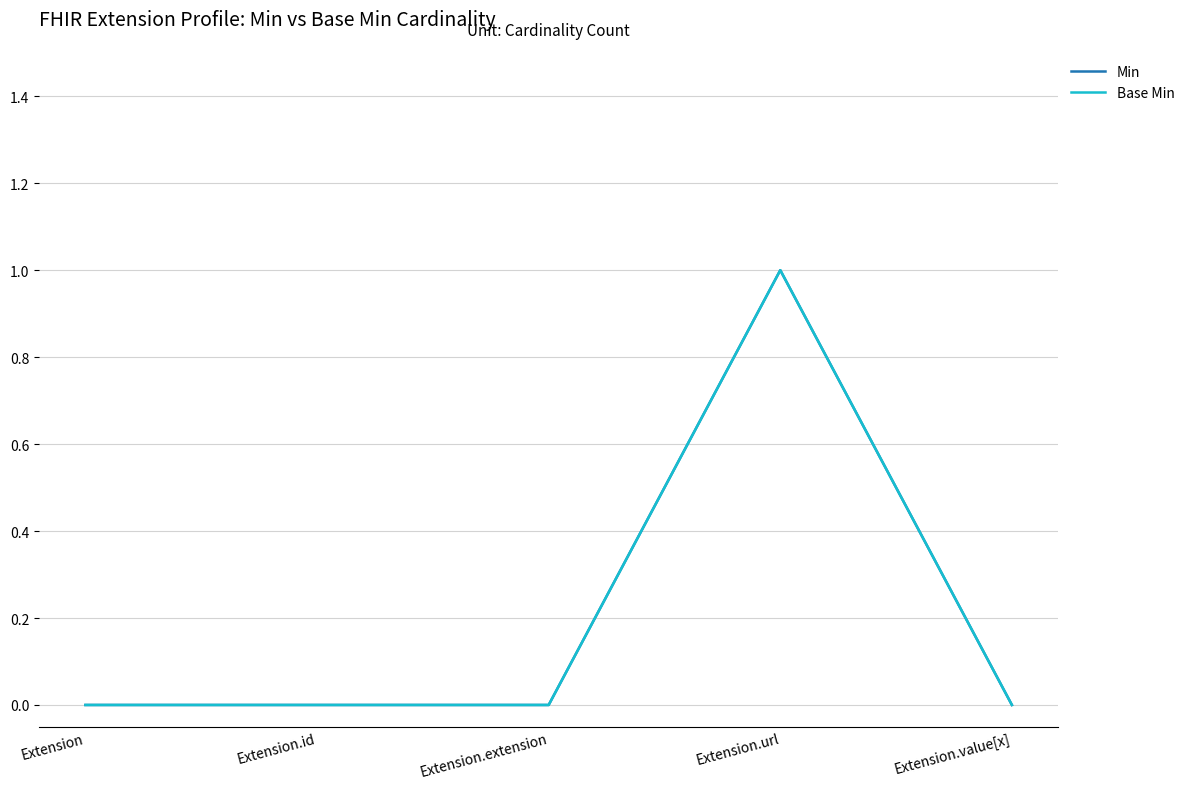

True or false: Min has more than 1 points higher than both neighbors.

False